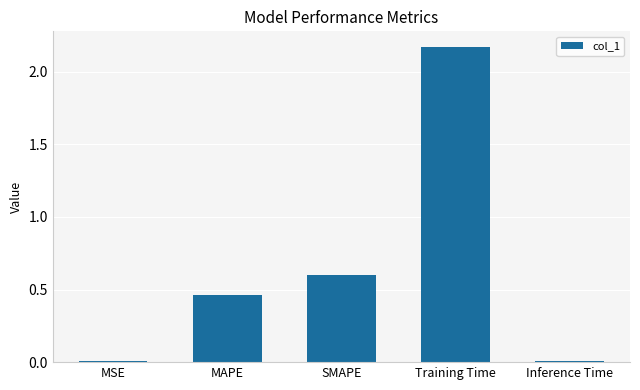

Which category has the highest value across all series?

Training Time